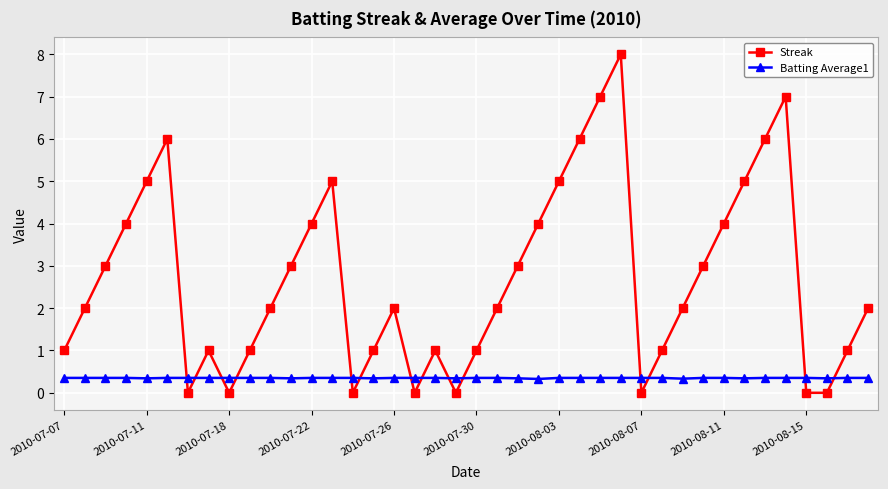

True or false: Batting Average1 and Streak cross at least once.

True